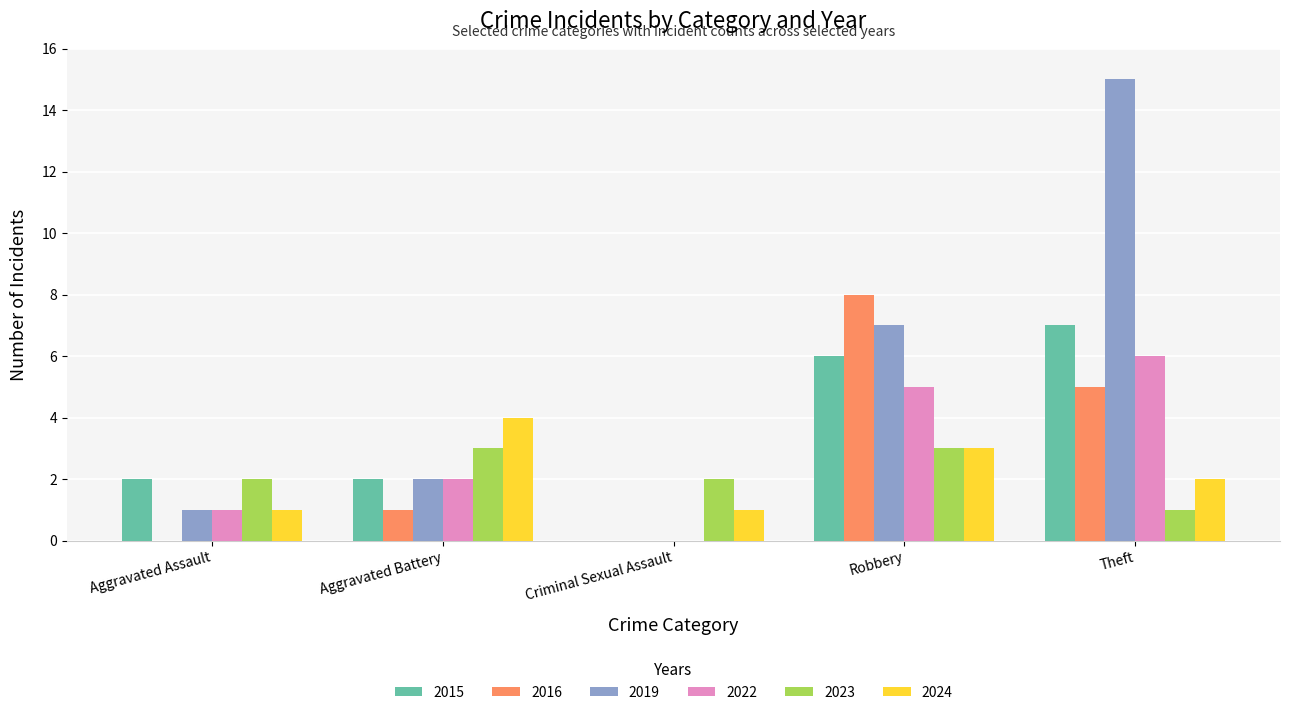

Does the chart contain stacked bars?

No